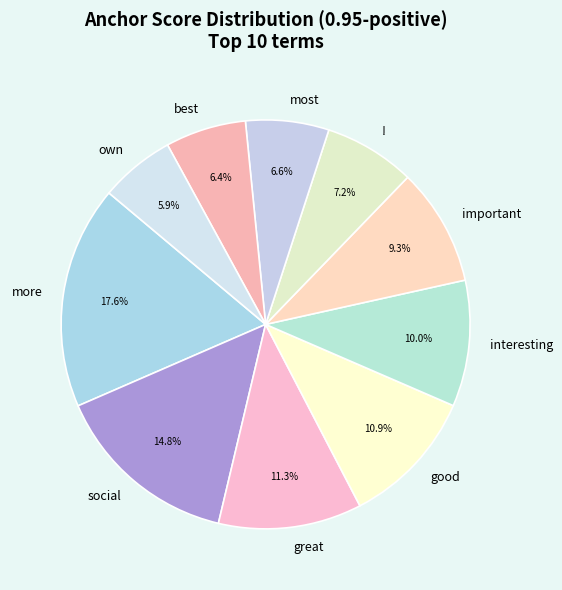

Do most and good together represent more than half of the pie?

No